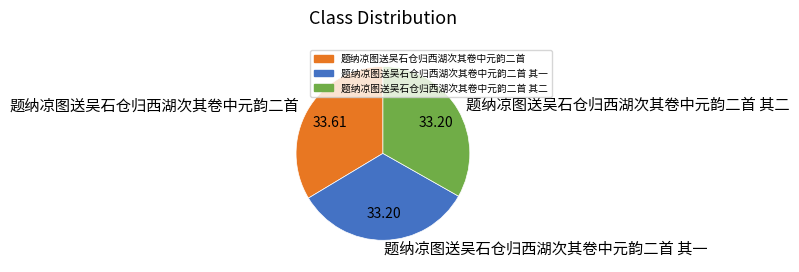

Approximately how many times larger is the value at 题纳凉图送吴石仓归西湖次其卷中元韵二首 其二 compared to 题纳凉图送吴石仓归西湖次其卷中元韵二首 其一?

1.0